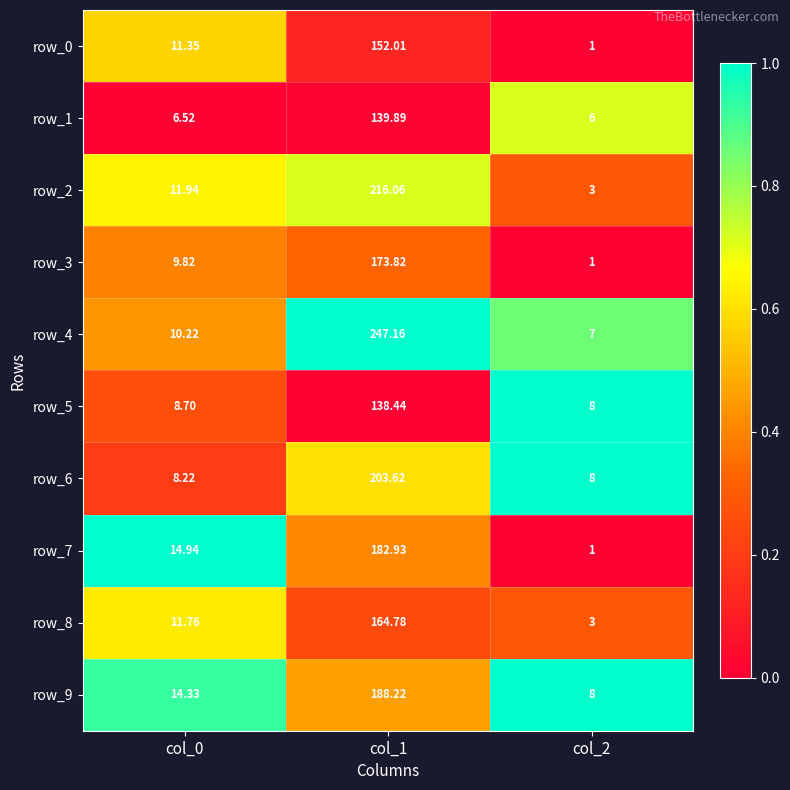

What is the total value across all series at col_1?

1806.9